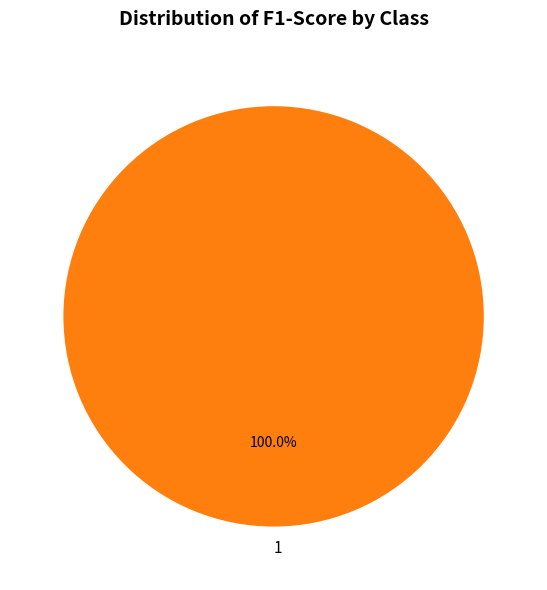

Rank the categories by value from highest to lowest.

1